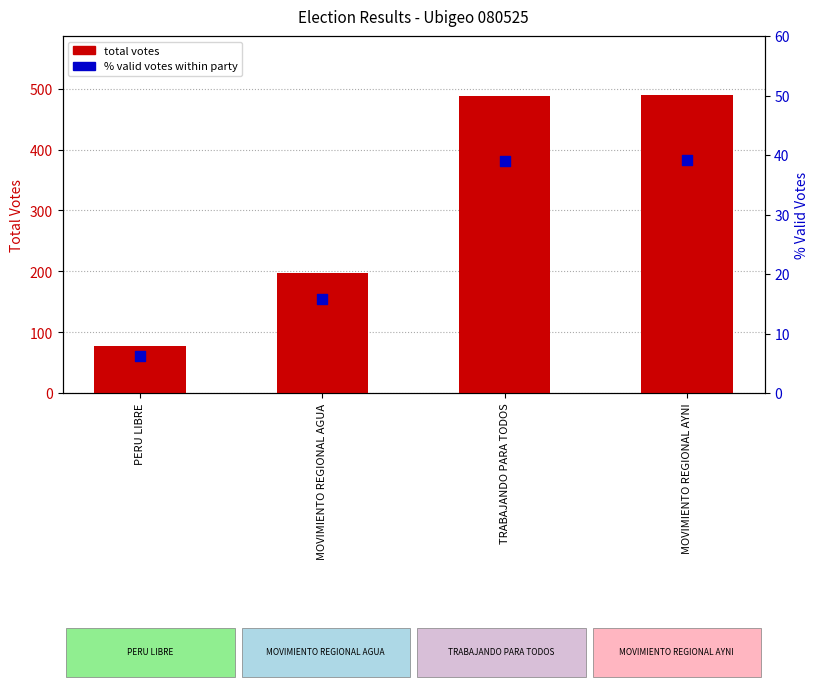

What is the total value across all series at MOVIMIENTO REGIONAL AYNI?

528.1